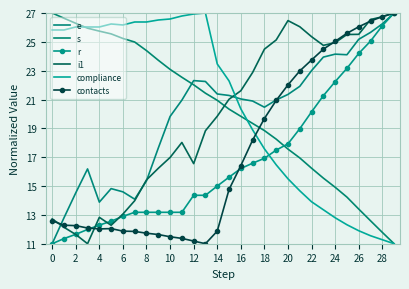

What are all the series names shown in the legend?

e, s, r, i1, compliance, contacts